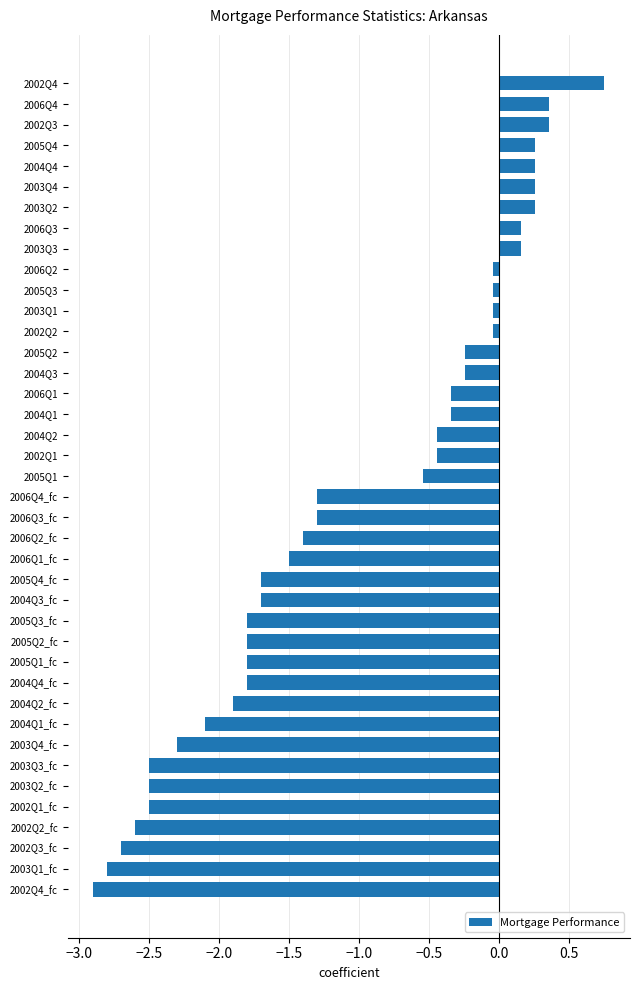

How many data points does each series have?

40